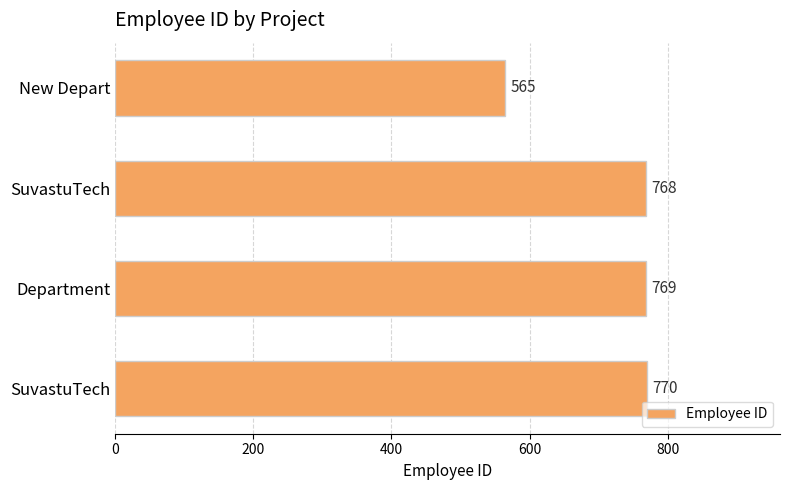

How many bars are there in total?

4